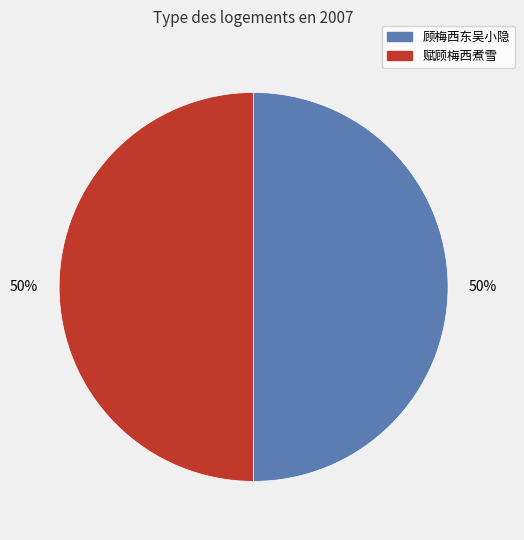

To the nearest percent, what percentage of the pie is 顾梅西东吴小隐?

50%